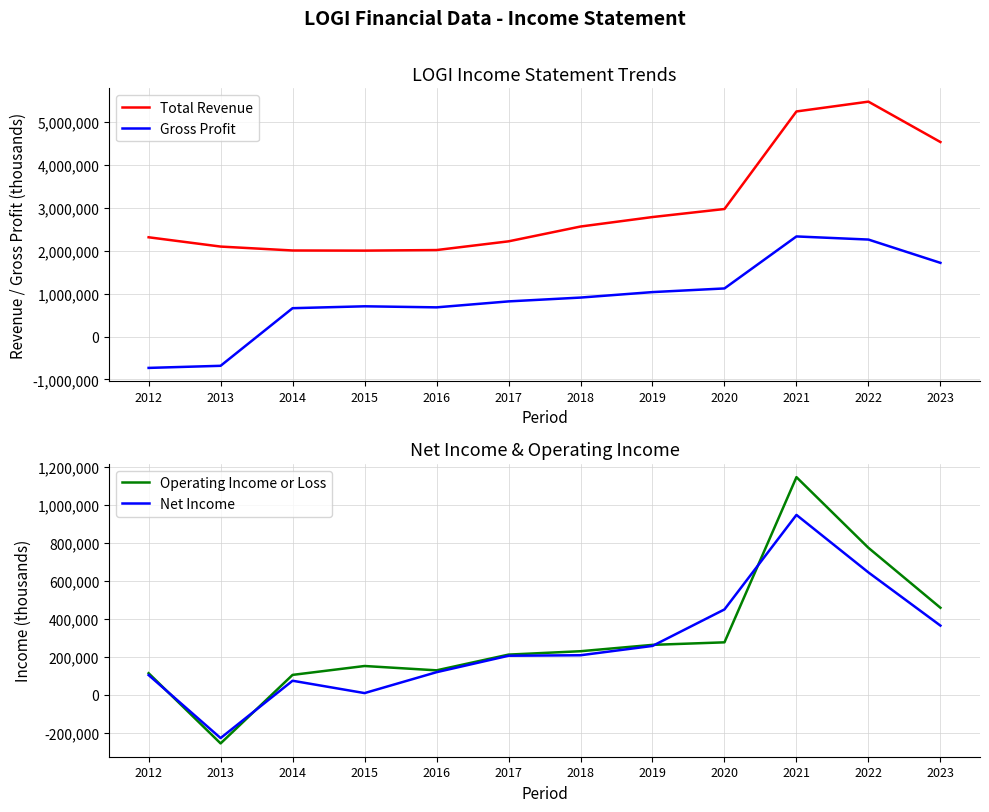

Where is the first local minimum for Operating Income or Loss?

2013